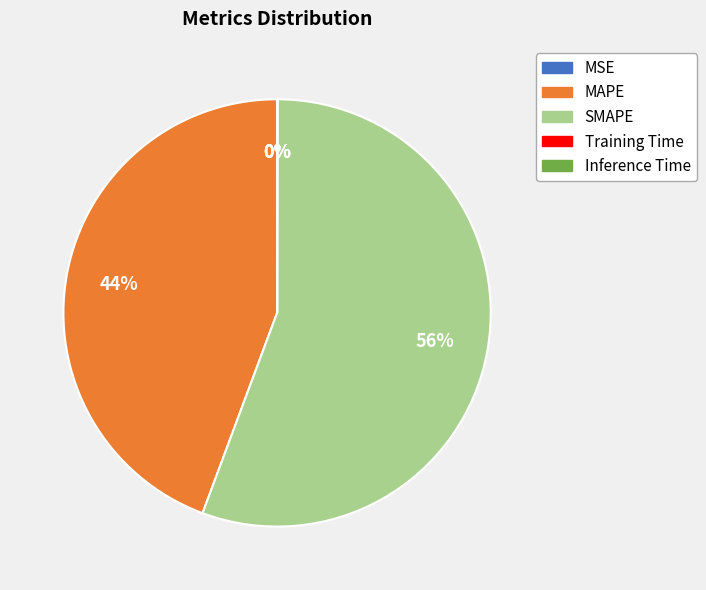

To the nearest percent, what percentage of the pie is SMAPE?

56%